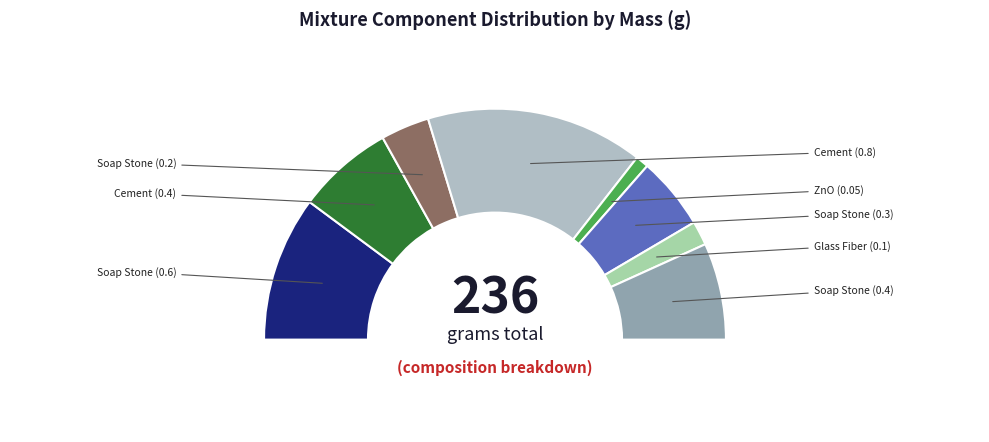

Does any single category account for the majority?

No